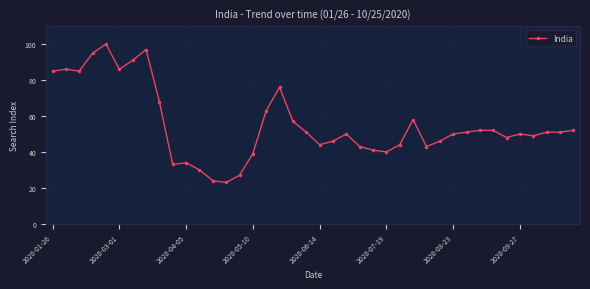

True or false: there are more than 2 points higher than both neighbors.

True